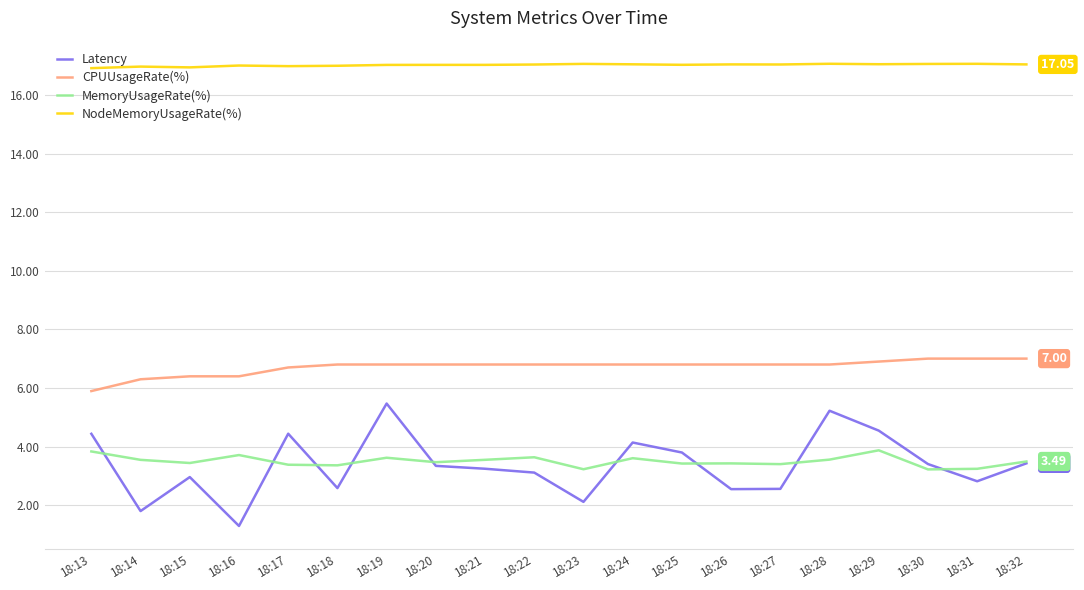

Is it true that CPUUsageRate(%) equals 4.6 at 18:26?

False